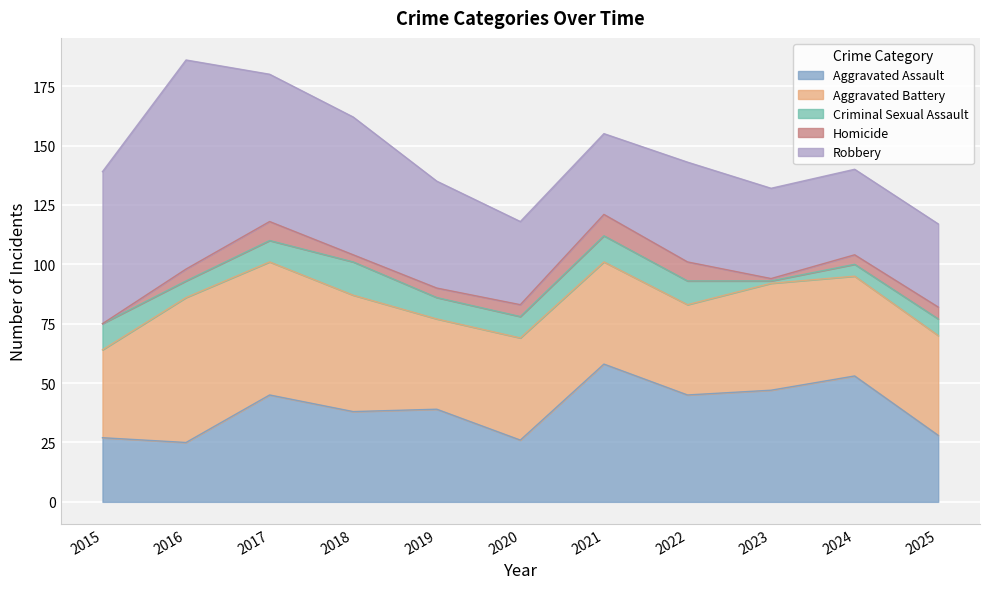

What is the spread (max minus min) of values at 2022?

37